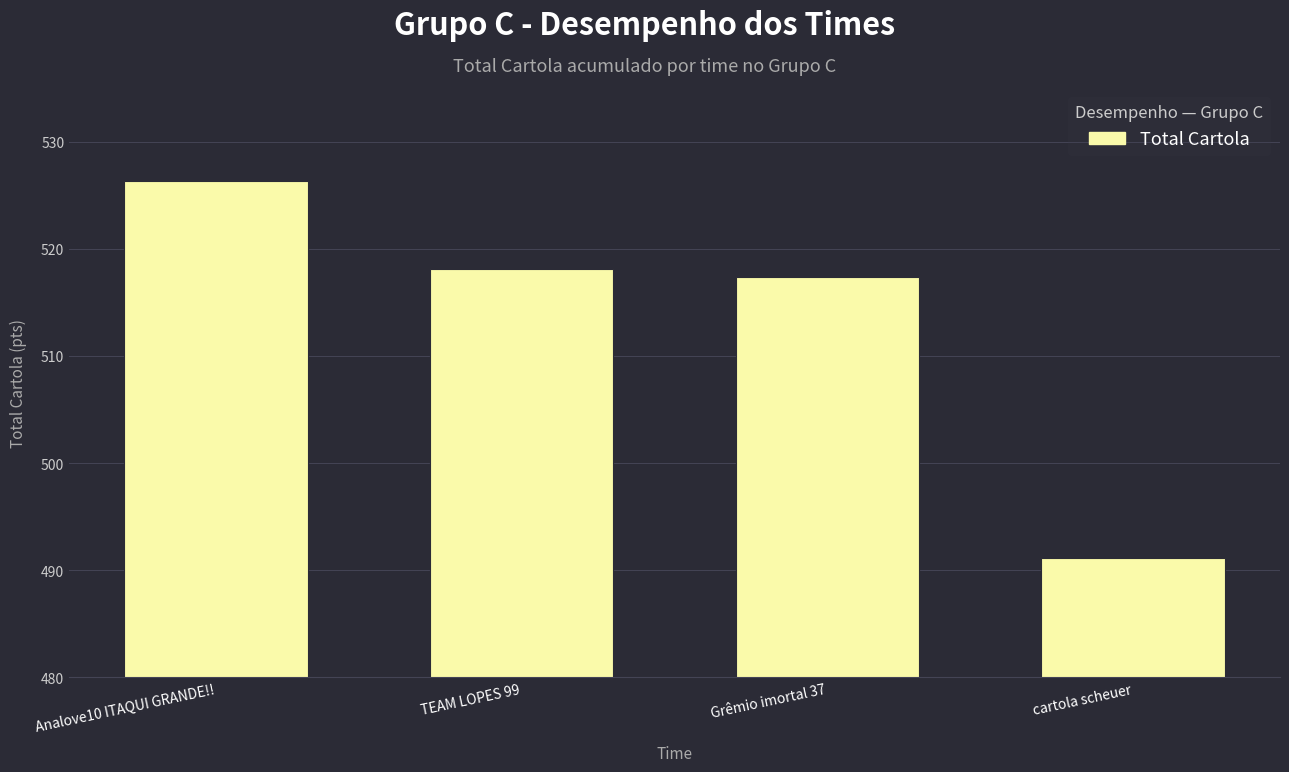

Which label corresponds to the smallest value in the chart?

cartola scheuer